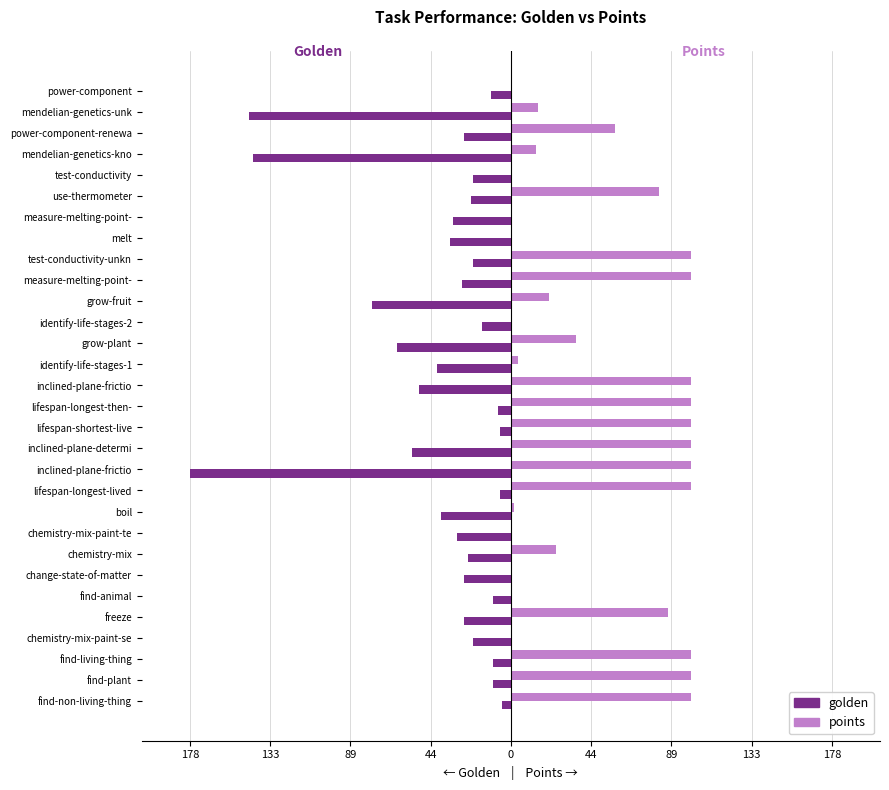

What are all the series names shown in the legend?

golden, points